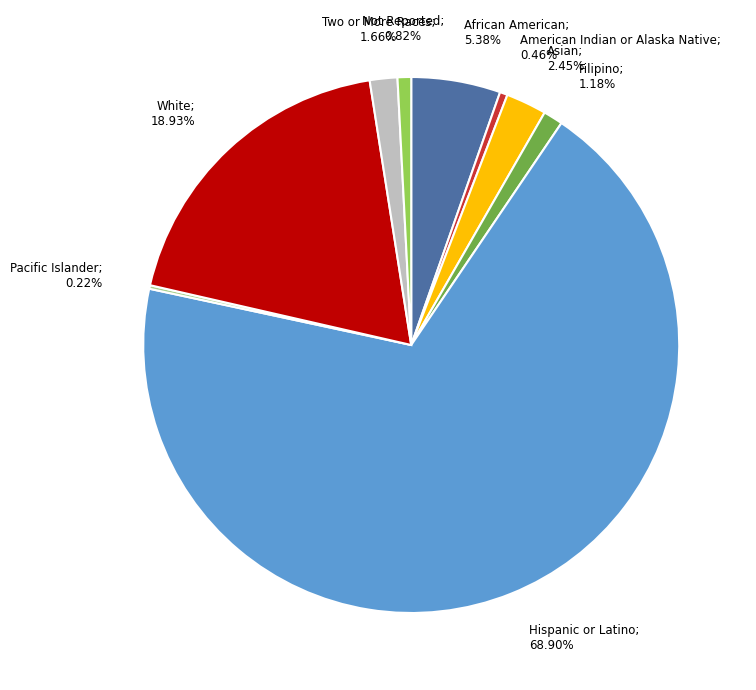

Does any single category account for the majority?

Yes